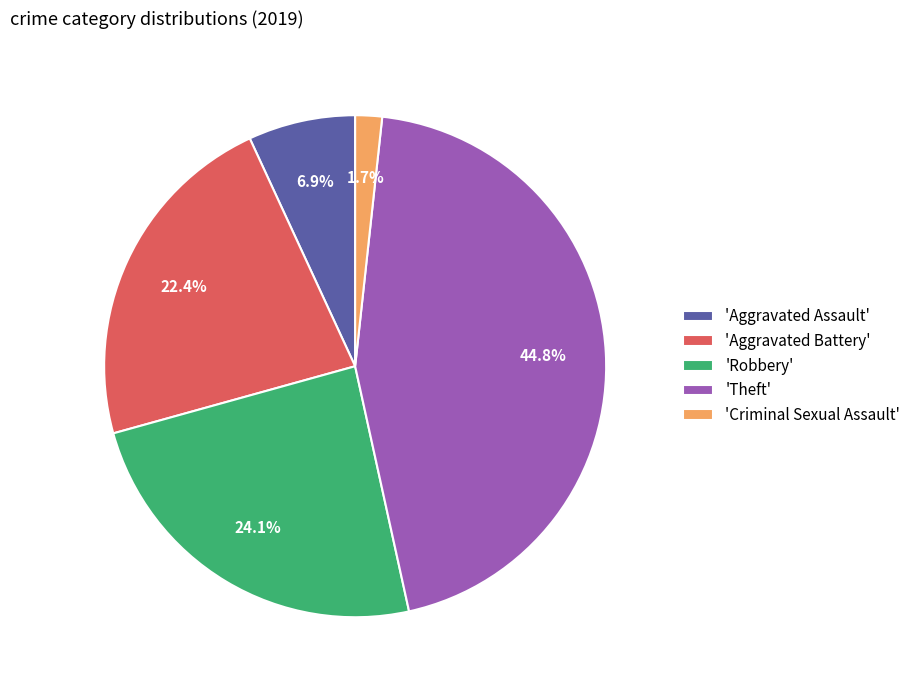

Between 'Criminal Sexual Assault' and 'Aggravated Battery', which is larger?

'Aggravated Battery'